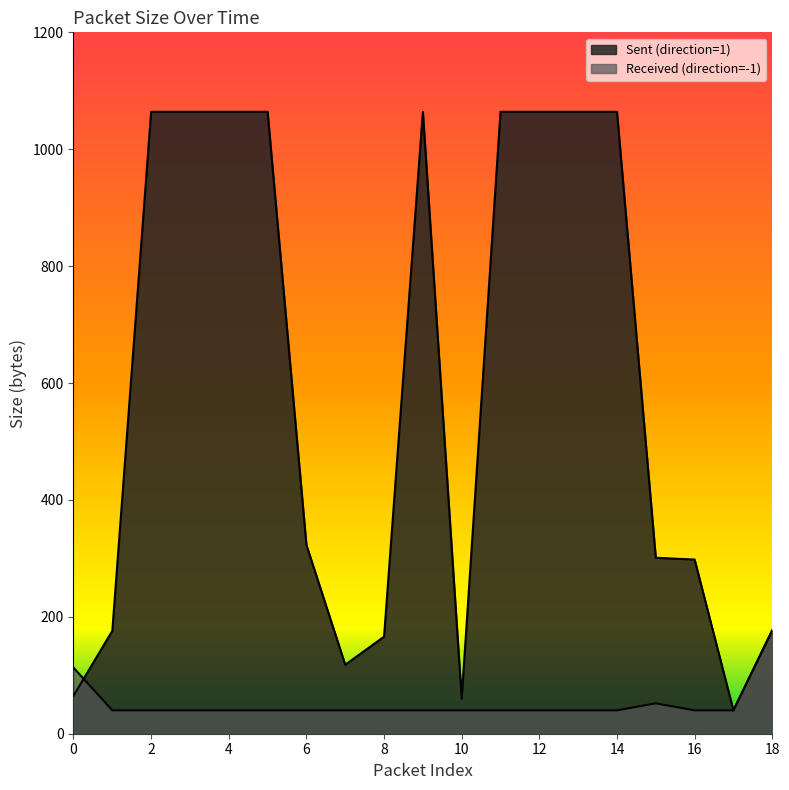

How many lines are shown in the chart?

2